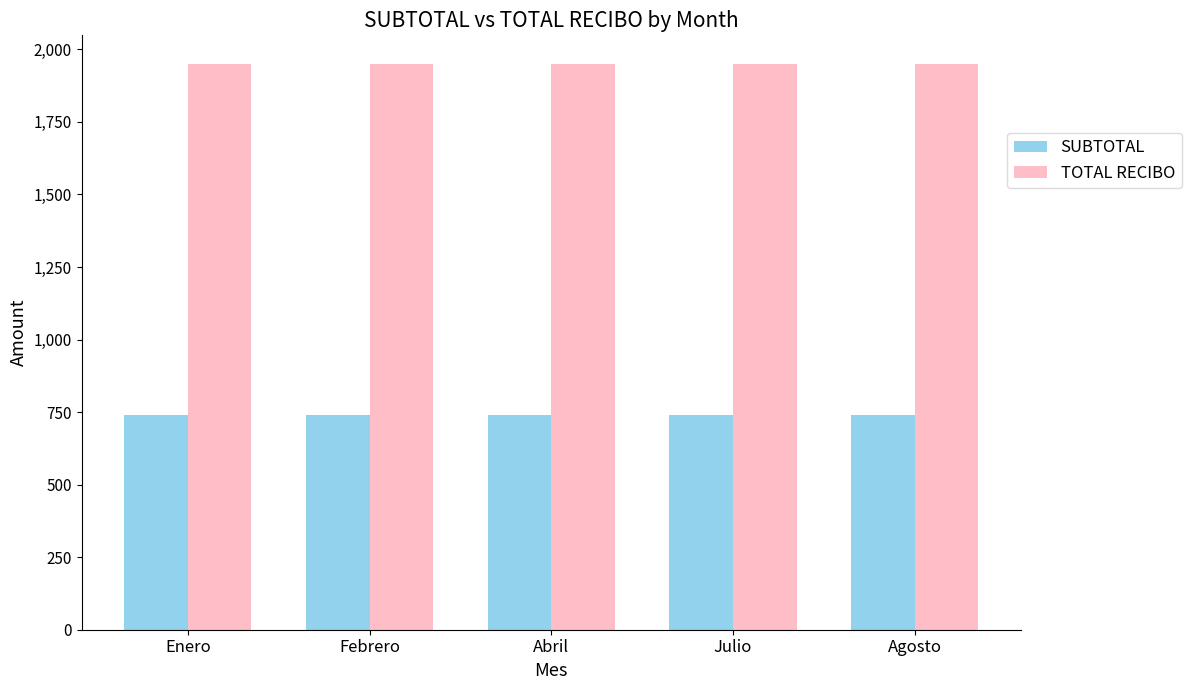

What is the average value of the SUBTOTAL series?

740.9